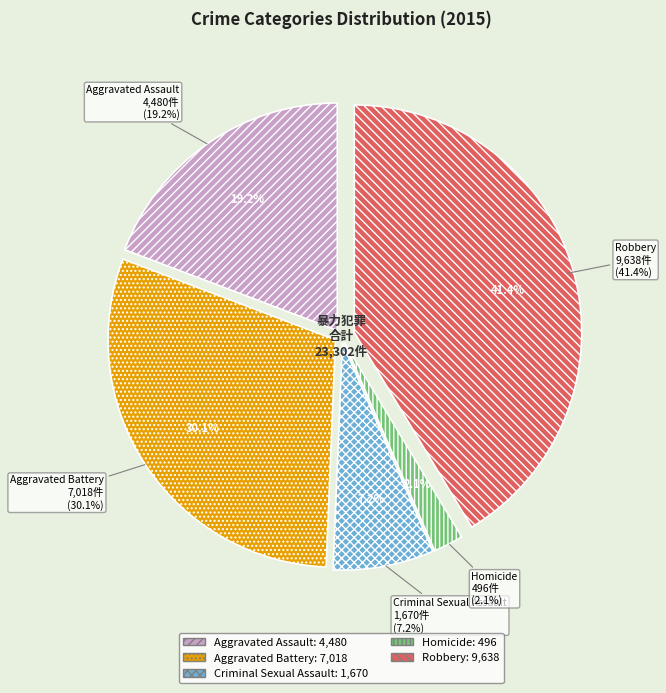

Count the number of slices in the pie.

5